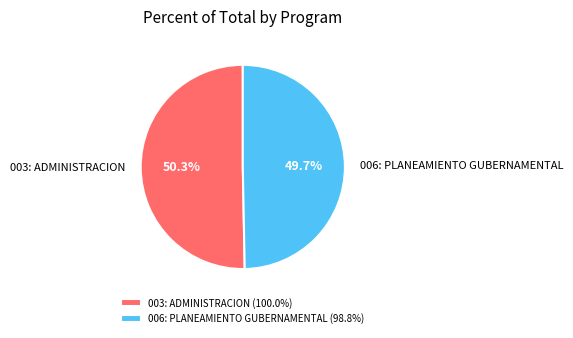

The 006: PLANEAMIENTO GUBERNAMENTAL slice represents 50% of the pie. True or false?

True